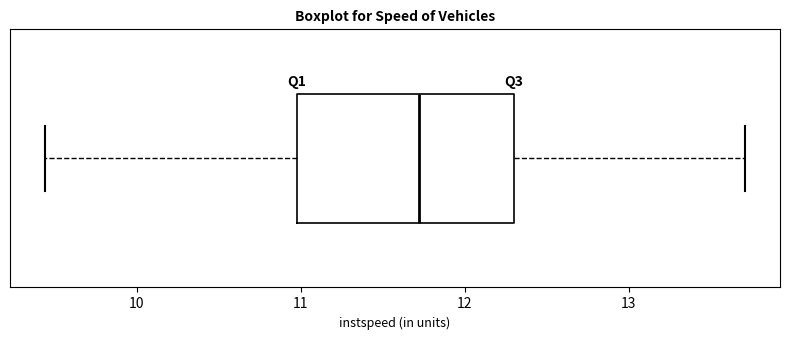

Transcribe this box plot: give where the median line is, the range the box spans, and where the two whiskers end, as read against the x-axis. The values are not printed on the chart, so give them approximately, as read against the axis.

median 11.7, box 11.0 to 12.3, whiskers 9.4 to 13.7